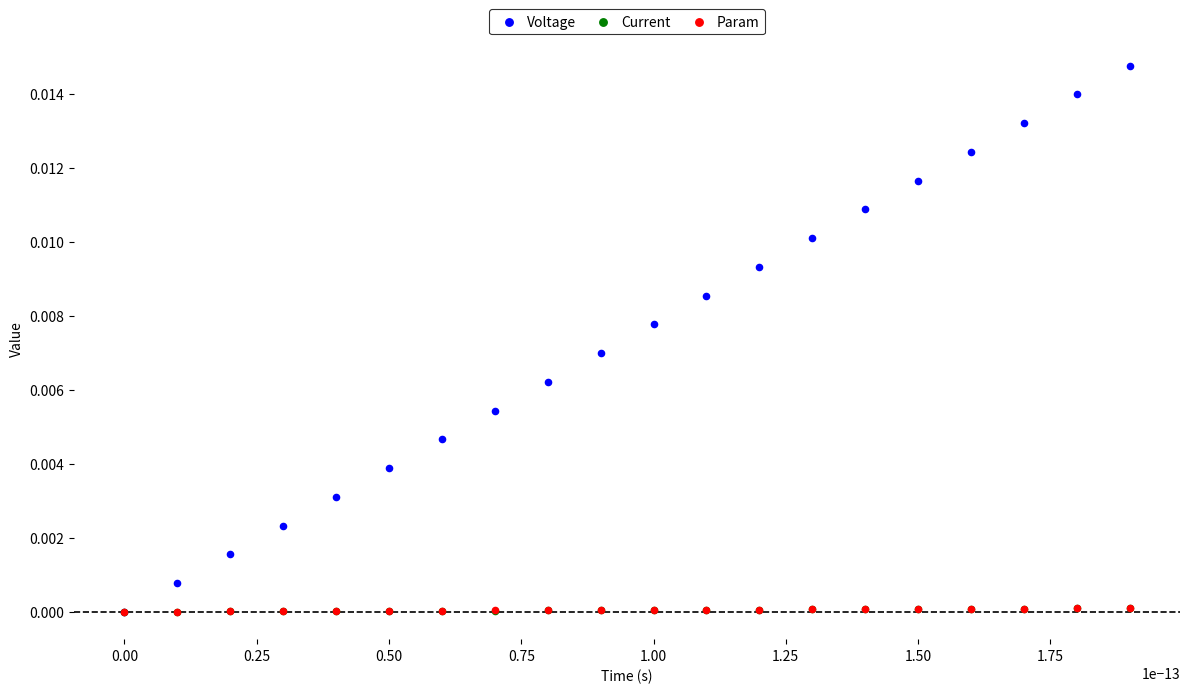

Which series contains the highest Y value?

Voltage